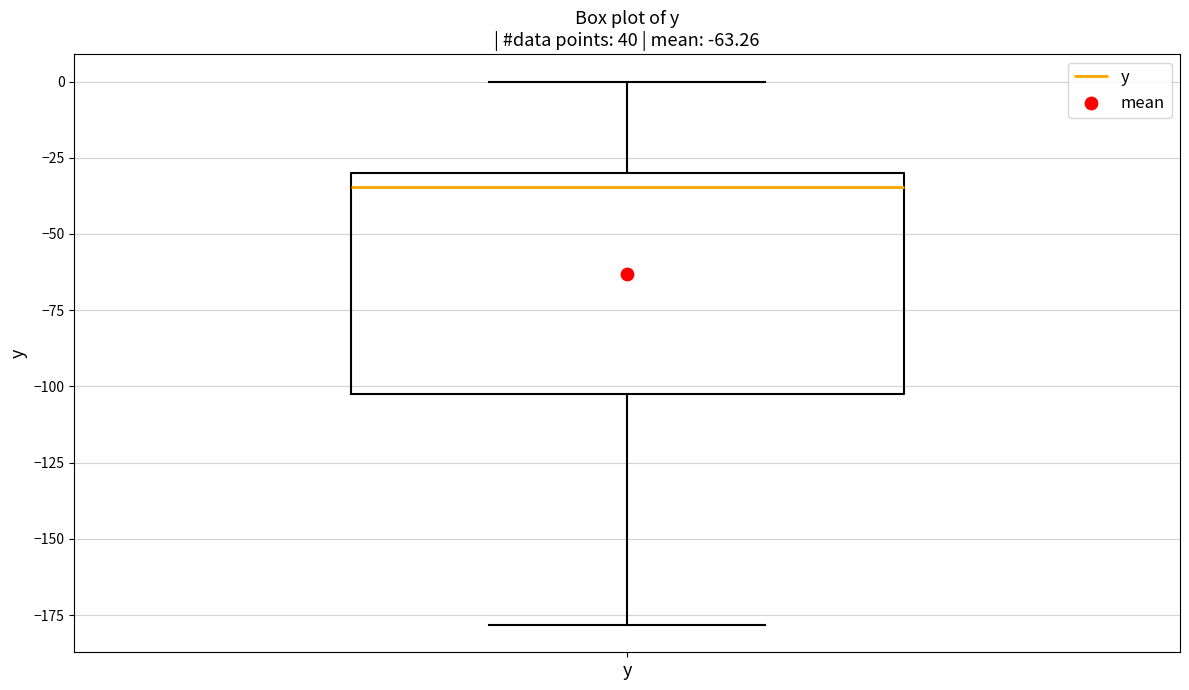

Where does the upper whisker of the box for y end on the y-axis? The values are not printed on the chart, so give them approximately, as read against the axis.

0